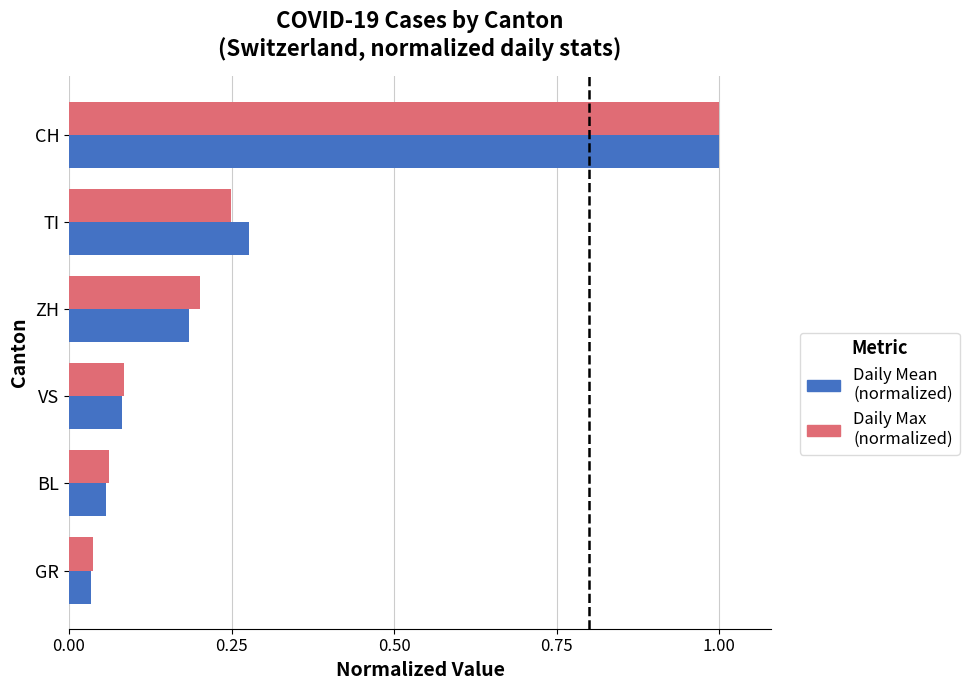

Which series has the largest range (max minus min)?

Daily Mean (normalized)